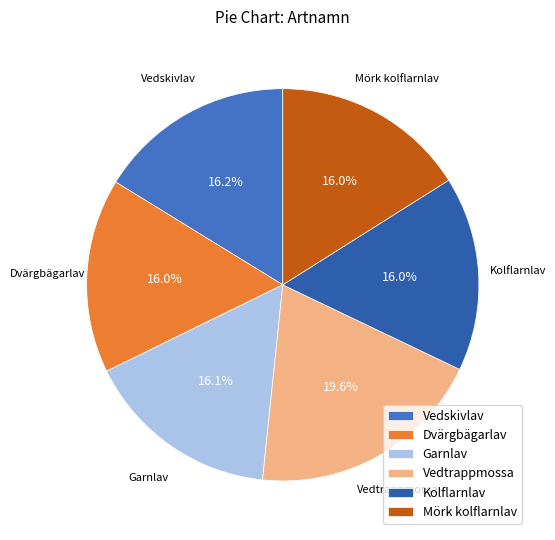

The Garnlav slice represents 6% of the pie. True or false?

False